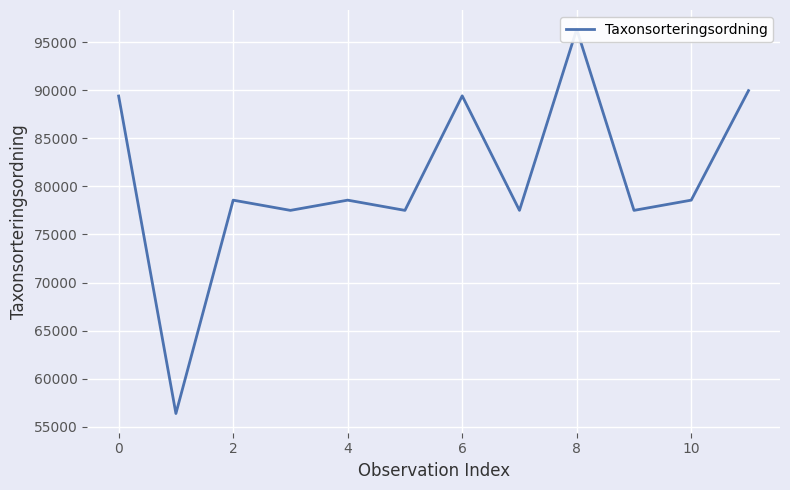

Reading right to left, what are all the values shown in this chart?

89952	78569	77506	96334	77506	89410	77506	78569	77506	78569	56395	89392